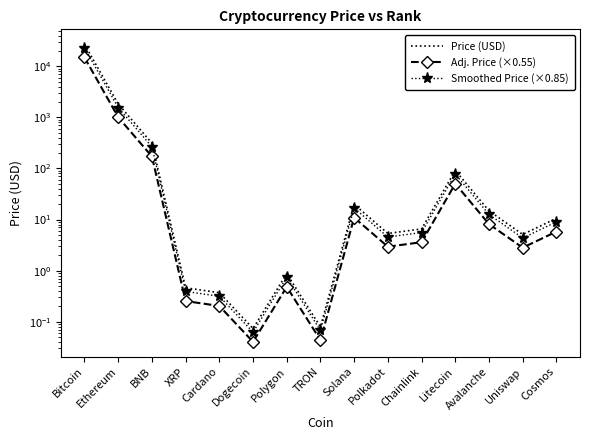

Does the chart have visible grid lines?

No